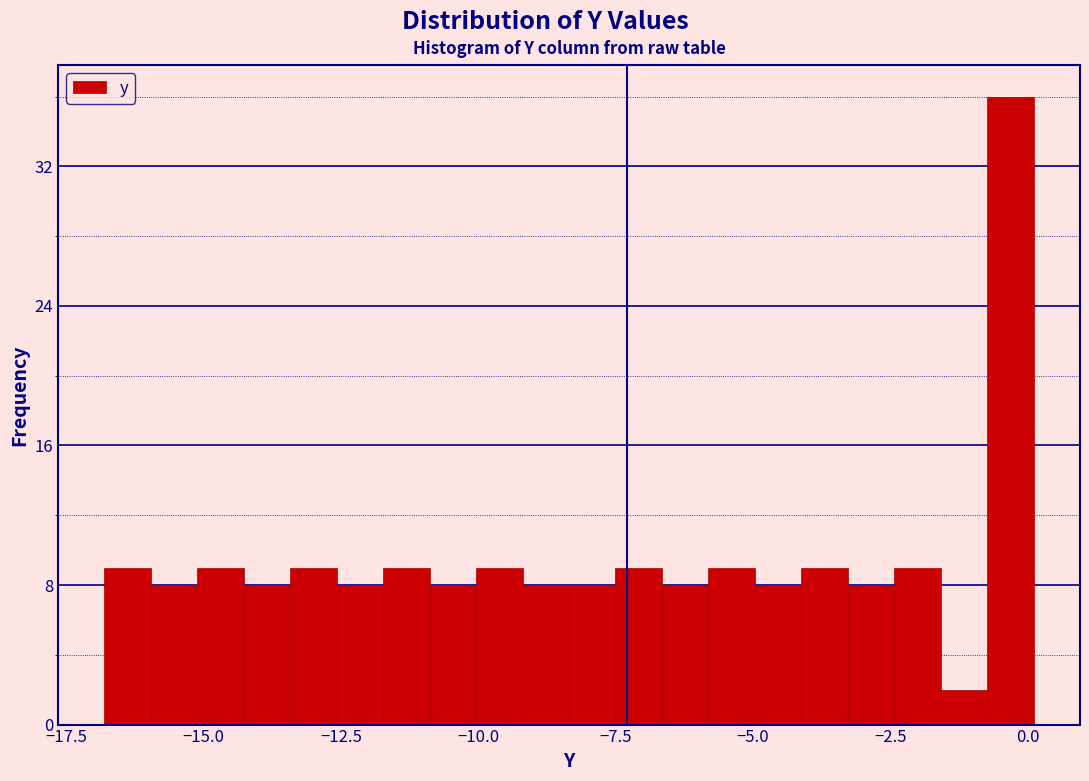

Around what value on the x-axis is the tallest bar? Give the approximate position of its centre, as read against the axis.

-0.5